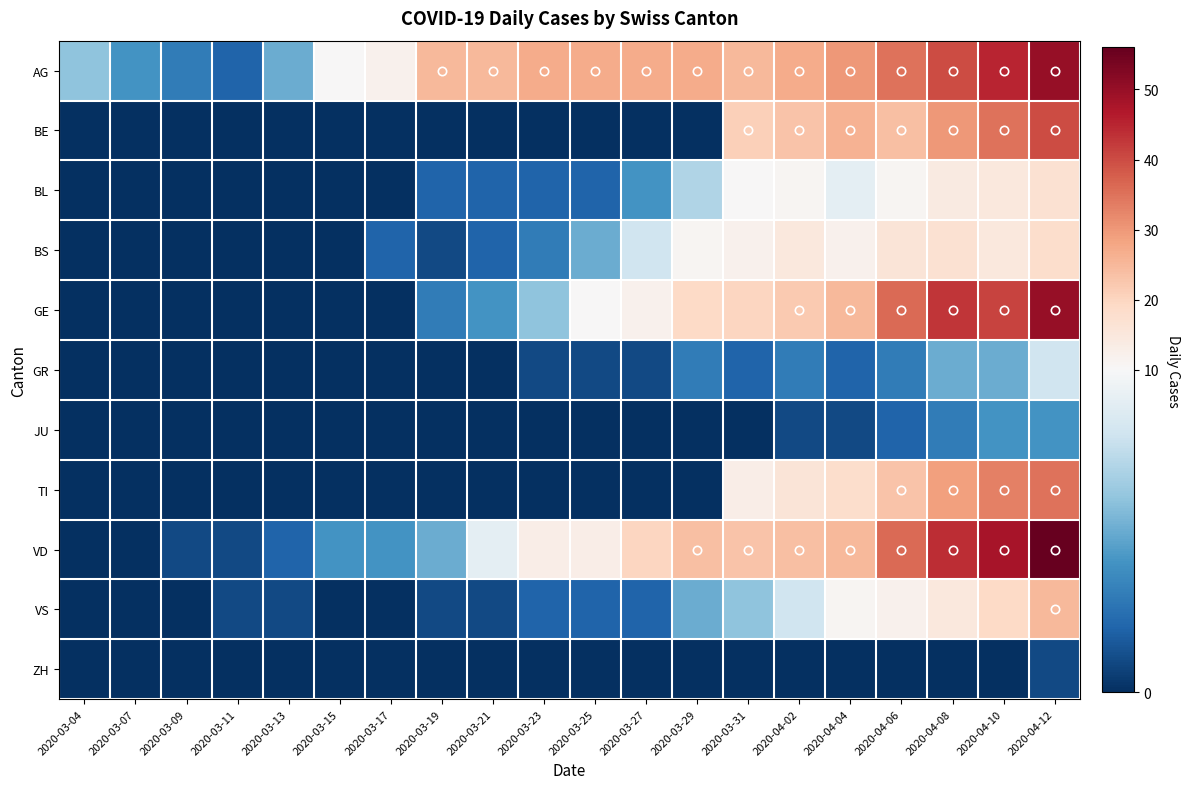

Reading left to right, transcribe all the data shown in this chart.

AG: 2020-03-04=6	2020-03-07=4	2020-03-09=3	2020-03-11=2	2020-03-13=5	2020-03-15=10	2020-03-17=12	2020-03-19=25	2020-03-21=25	2020-03-23=27	2020-03-25=27	2020-03-27=27	2020-03-29=27	2020-03-31=25	2020-04-02=27	2020-04-04=30	2020-04-06=35	2020-04-08=40	2020-04-10=45	2020-04-12=50
BE: 2020-03-04=0	2020-03-07=0	2020-03-09=0	2020-03-11=0	2020-03-13=0	2020-03-15=0	2020-03-17=0	2020-03-19=0	2020-03-21=0	2020-03-23=0	2020-03-25=0	2020-03-27=0	2020-03-29=0	2020-03-31=21	2020-04-02=23	2020-04-04=26	2020-04-06=24	2020-04-08=30	2020-04-10=35	2020-04-12=40
BL: 2020-03-04=0	2020-03-07=0	2020-03-09=0	2020-03-11=0	2020-03-13=0	2020-03-15=0	2020-03-17=0	2020-03-19=2	2020-03-21=2	2020-03-23=2	2020-03-25=2	2020-03-27=4	2020-03-29=7	2020-03-31=10	2020-04-02=11	2020-04-04=9	2020-04-06=11	2020-04-08=14	2020-04-10=15	2020-04-12=17
BS: 2020-03-04=0	2020-03-07=0	2020-03-09=0	2020-03-11=0	2020-03-13=0	2020-03-15=0	2020-03-17=2	2020-03-19=1	2020-03-21=2	2020-03-23=3	2020-03-25=5	2020-03-27=8	2020-03-29=11	2020-03-31=12	2020-04-02=15	2020-04-04=12	2020-04-06=16	2020-04-08=17	2020-04-10=15	2020-04-12=18
GE: 2020-03-04=0	2020-03-07=0	2020-03-09=0	2020-03-11=0	2020-03-13=0	2020-03-15=0	2020-03-17=0	2020-03-19=3	2020-03-21=4	2020-03-23=6	2020-03-25=10	2020-03-27=12	2020-03-29=19	2020-03-31=20	2020-04-02=22	2020-04-04=25	2020-04-06=36	2020-04-08=43	2020-04-10=41	2020-04-12=50
GR: 2020-03-04=0	2020-03-07=0	2020-03-09=0	2020-03-11=0	2020-03-13=0	2020-03-15=0	2020-03-17=0	2020-03-19=0	2020-03-21=0	2020-03-23=1	2020-03-25=1	2020-03-27=1	2020-03-29=3	2020-03-31=2	2020-04-02=3	2020-04-04=2	2020-04-06=3	2020-04-08=5	2020-04-10=5	2020-04-12=8
JU: 2020-03-04=0	2020-03-07=0	2020-03-09=0	2020-03-11=0	2020-03-13=0	2020-03-15=0	2020-03-17=0	2020-03-19=0	2020-03-21=0	2020-03-23=0	2020-03-25=0	2020-03-27=0	2020-03-29=0	2020-03-31=0	2020-04-02=1	2020-04-04=1	2020-04-06=2	2020-04-08=3	2020-04-10=4	2020-04-12=4
TI: 2020-03-04=0	2020-03-07=0	2020-03-09=0	2020-03-11=0	2020-03-13=0	2020-03-15=0	2020-03-17=0	2020-03-19=0	2020-03-21=0	2020-03-23=0	2020-03-25=0	2020-03-27=0	2020-03-29=0	2020-03-31=13	2020-04-02=16	2020-04-04=18	2020-04-06=23	2020-04-08=29	2020-04-10=33	2020-04-12=35
VD: 2020-03-04=0	2020-03-07=0	2020-03-09=1	2020-03-11=1	2020-03-13=2	2020-03-15=4	2020-03-17=4	2020-03-19=5	2020-03-21=9	2020-03-23=13	2020-03-25=13	2020-03-27=20	2020-03-29=24	2020-03-31=23	2020-04-02=24	2020-04-04=25	2020-04-06=36	2020-04-08=44	2020-04-10=48	2020-04-12=56
VS: 2020-03-04=0	2020-03-07=0	2020-03-09=0	2020-03-11=1	2020-03-13=1	2020-03-15=0	2020-03-17=0	2020-03-19=1	2020-03-21=1	2020-03-23=2	2020-03-25=2	2020-03-27=2	2020-03-29=5	2020-03-31=6	2020-04-02=8	2020-04-04=11	2020-04-06=12	2020-04-08=15	2020-04-10=19	2020-04-12=25
ZH: 2020-03-04=0	2020-03-07=0	2020-03-09=0	2020-03-11=0	2020-03-13=0	2020-03-15=0	2020-03-17=0	2020-03-19=0	2020-03-21=0	2020-03-23=0	2020-03-25=0	2020-03-27=0	2020-03-29=0	2020-03-31=0	2020-04-02=0	2020-04-04=0	2020-04-06=0	2020-04-08=0	2020-04-10=0	2020-04-12=1